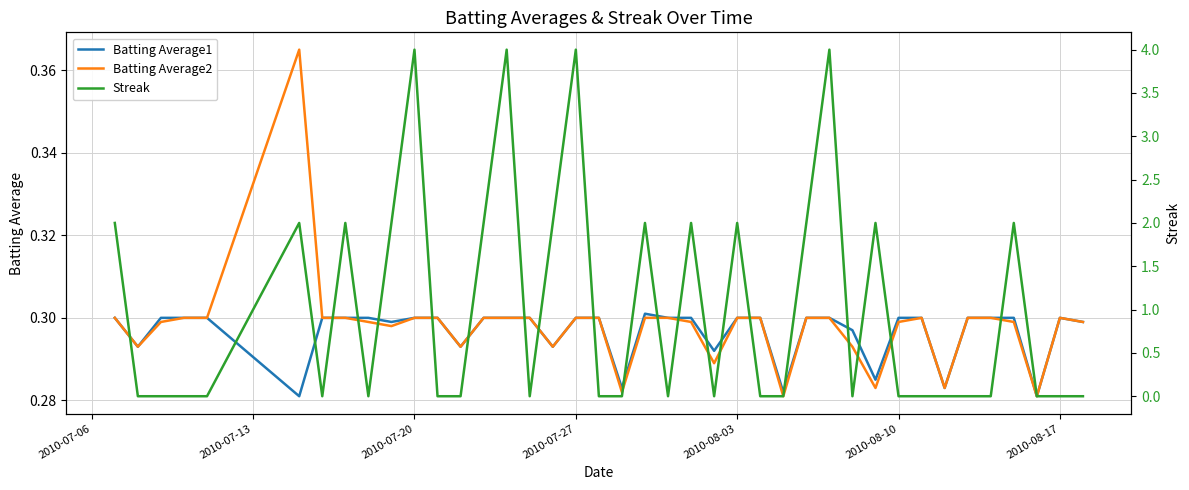

Is it true that Batting Average2 equals 0.3 at 2010-08-03?

True